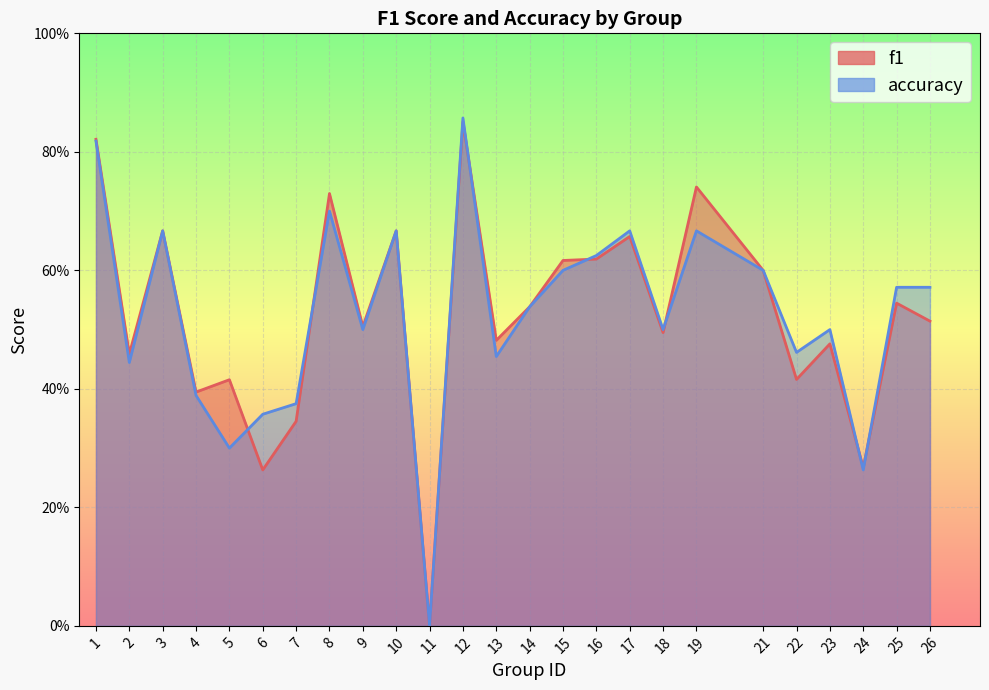

What is the value of the accuracy point at the 6th from the left?

0.4